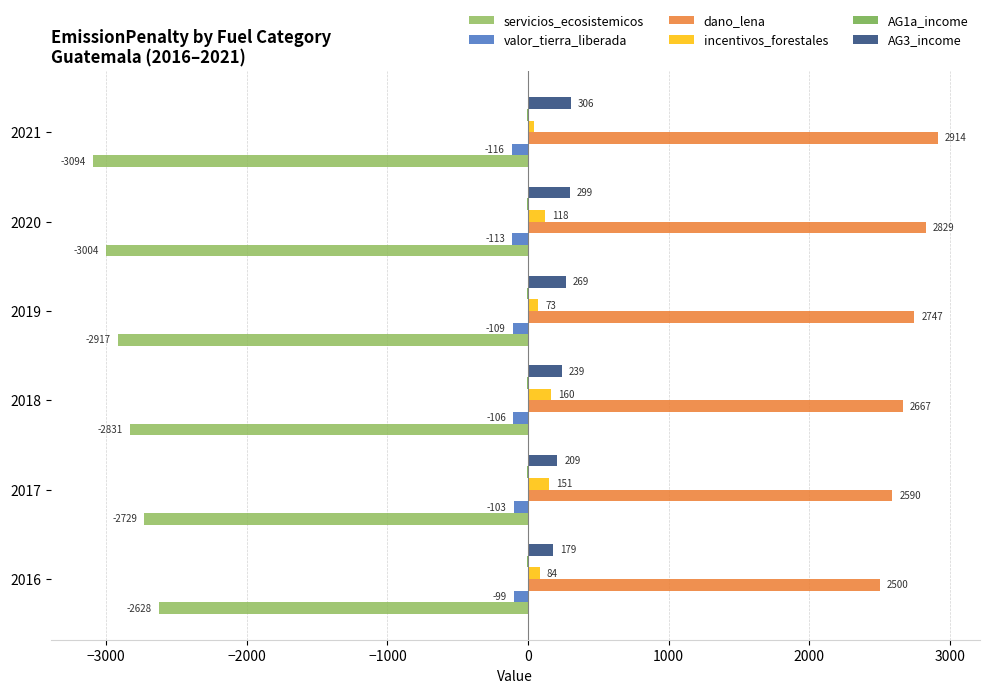

How many series are shown in this chart?

6